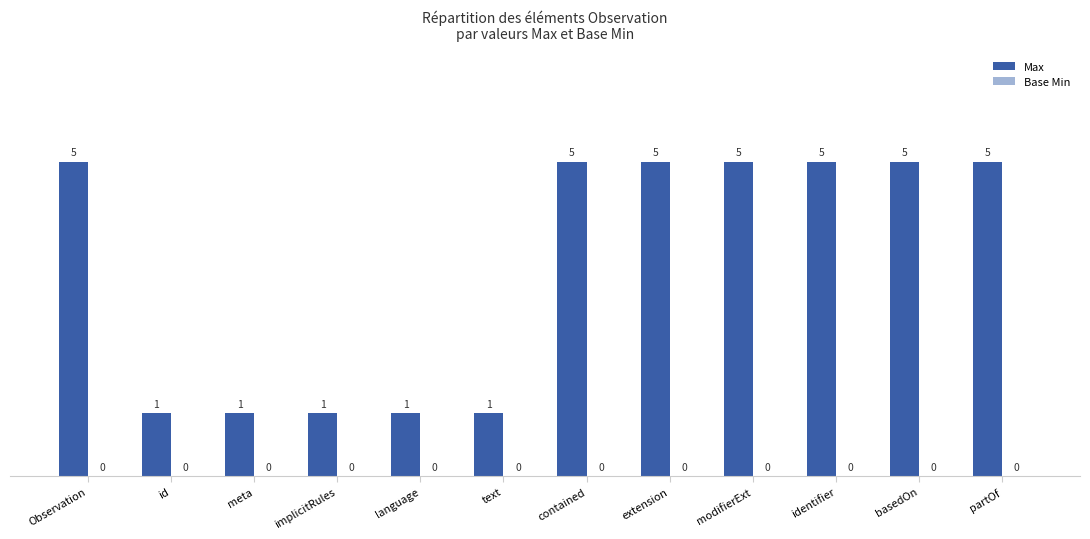

What is the difference between the values at implicitRules and extension?

4